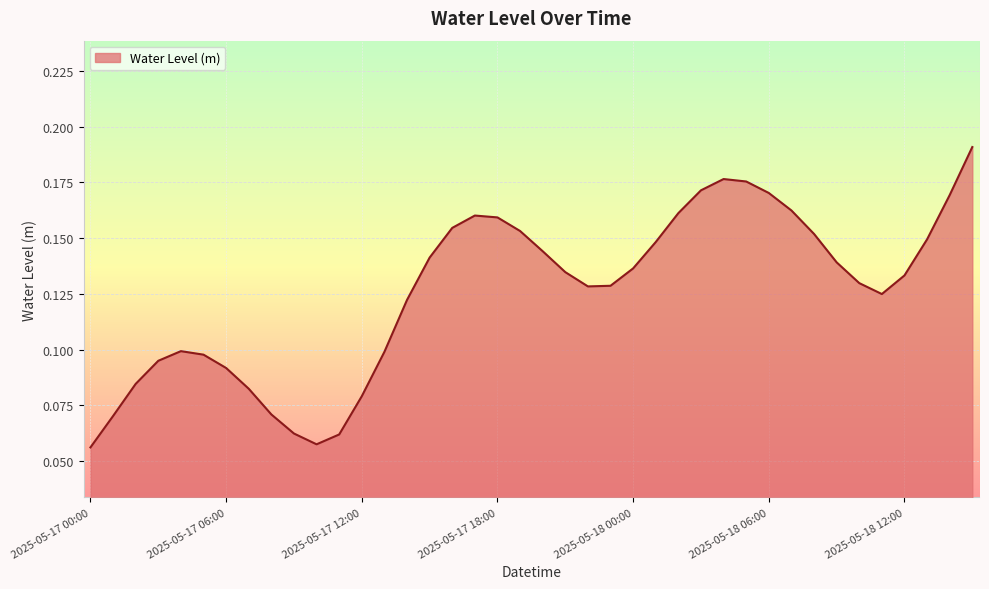

Is this an area chart (filled region under the line)?

Yes